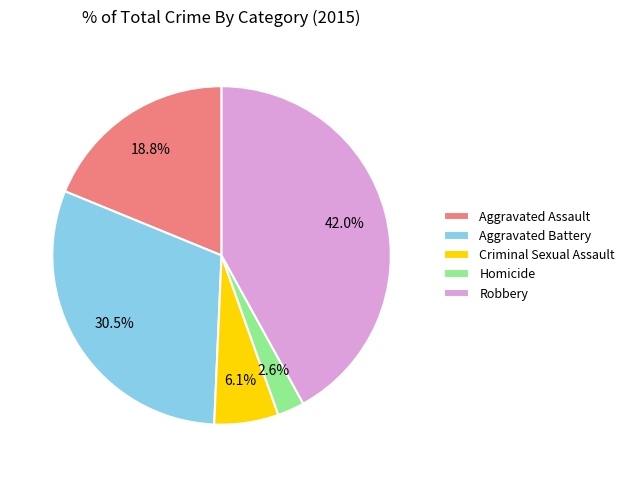

Does any single category account for the majority?

No